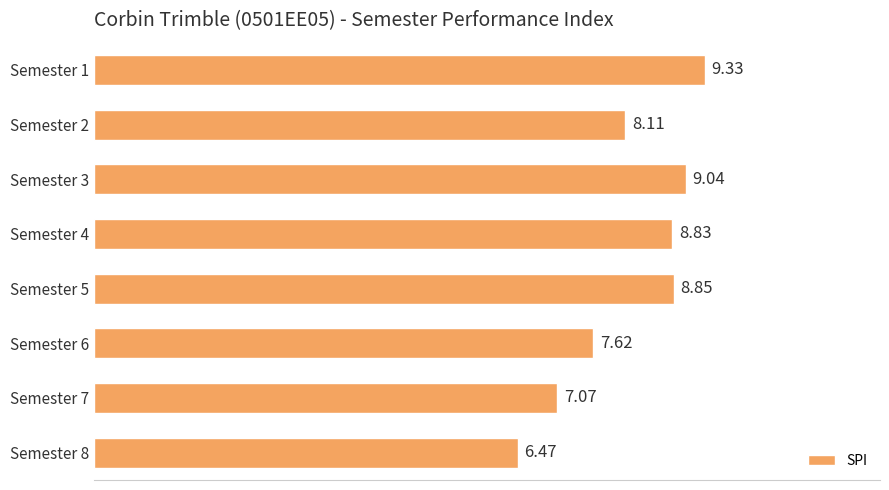

Does the chart contain stacked bars?

No